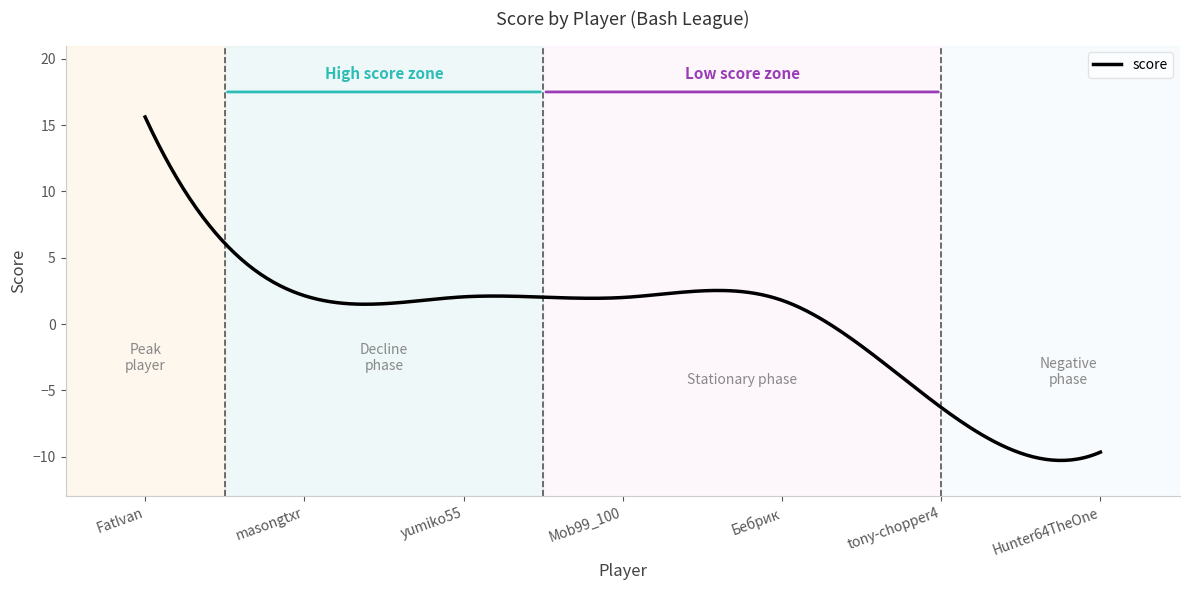

How many lines are shown in the chart?

1